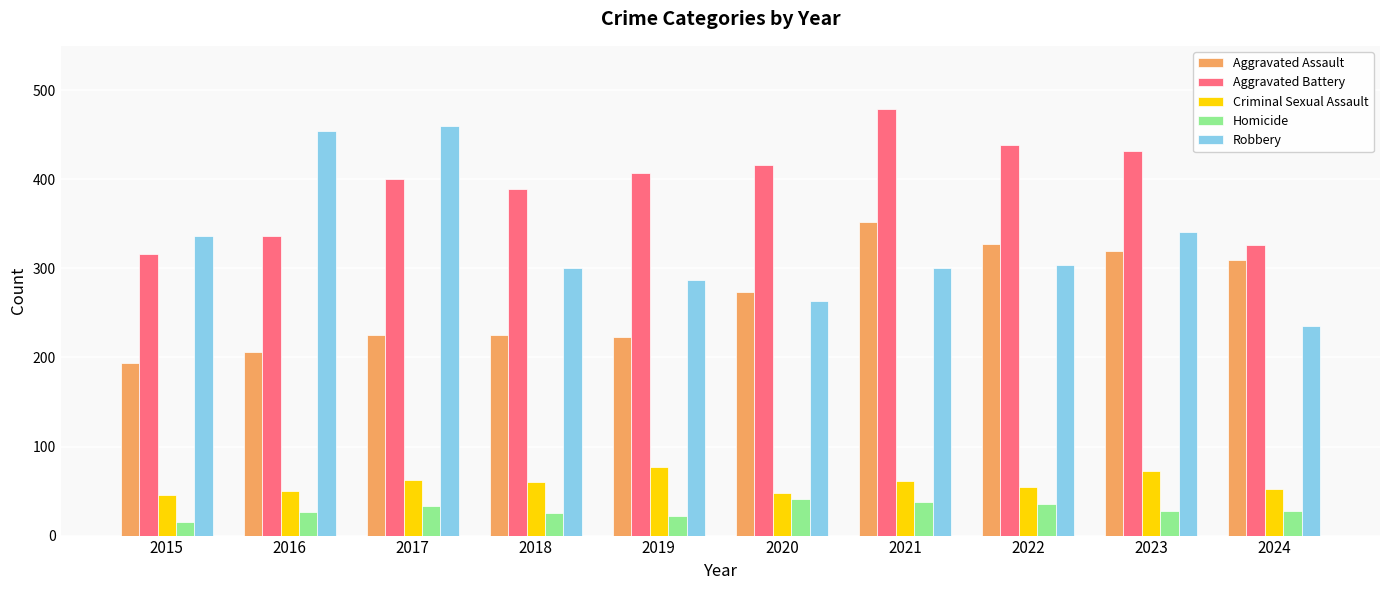

Does the chart contain any negative values?

No